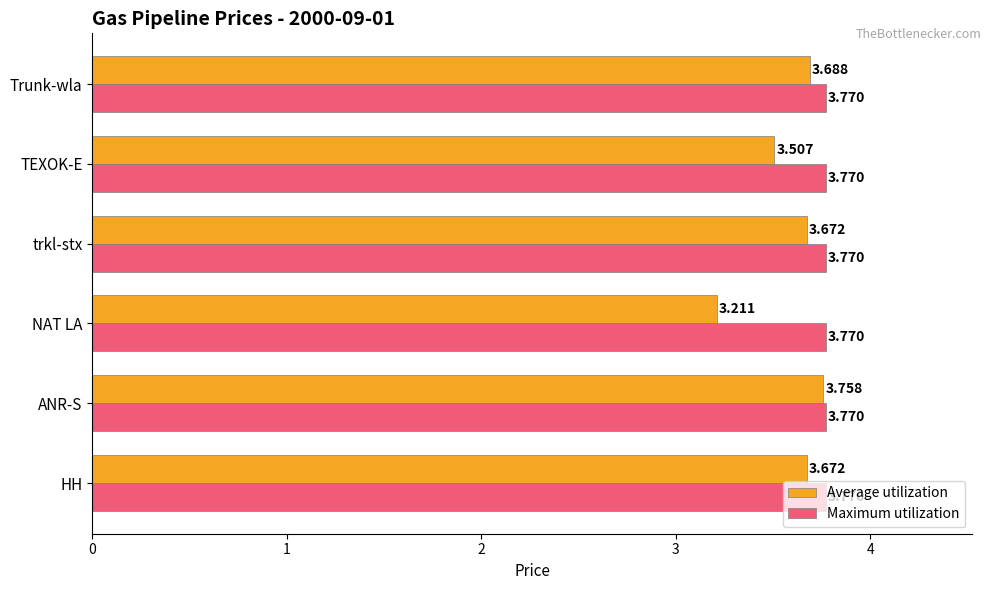

Rank the series at trkl-stx from highest to lowest value.

Maximum utilization, Average utilization